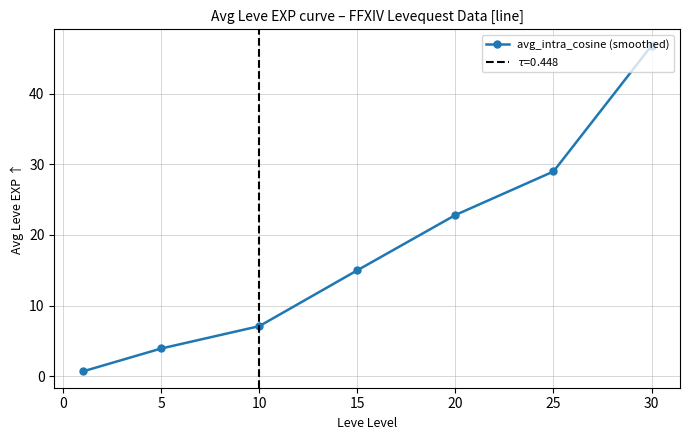

True or false: avg_intra_cosine (smoothed) has a value of 15.0 at 15.

True